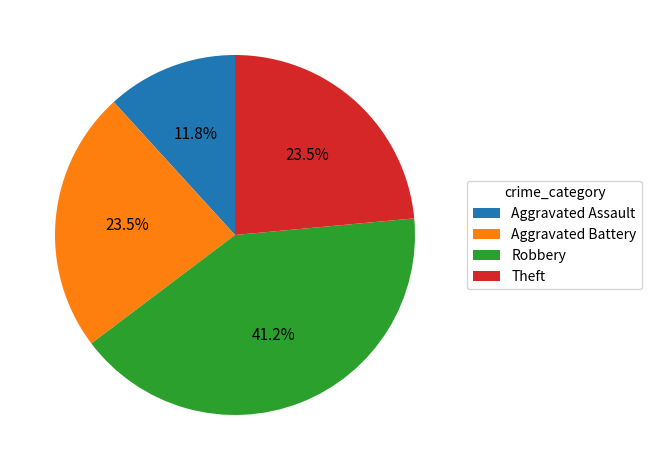

To the nearest percent, what percentage of the pie is Aggravated Assault?

12%